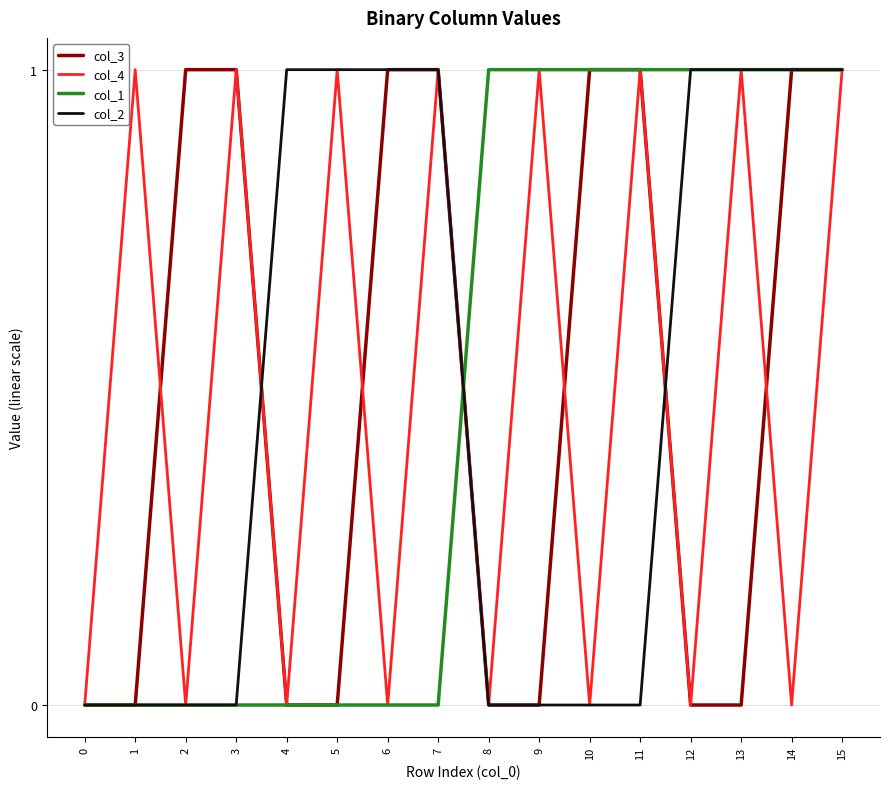

What is the total value across all series at 13?

3